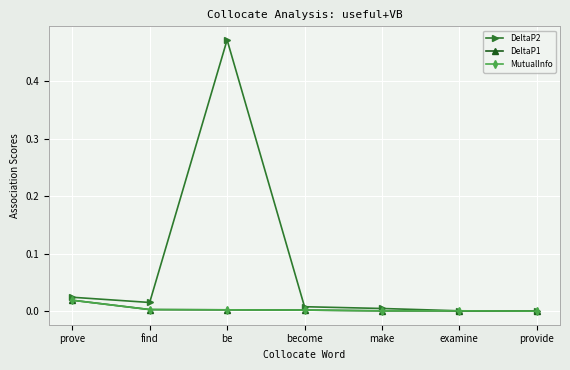

List the series in order of their peak value, lowest first.

DeltaP1, MutualInfo, DeltaP2